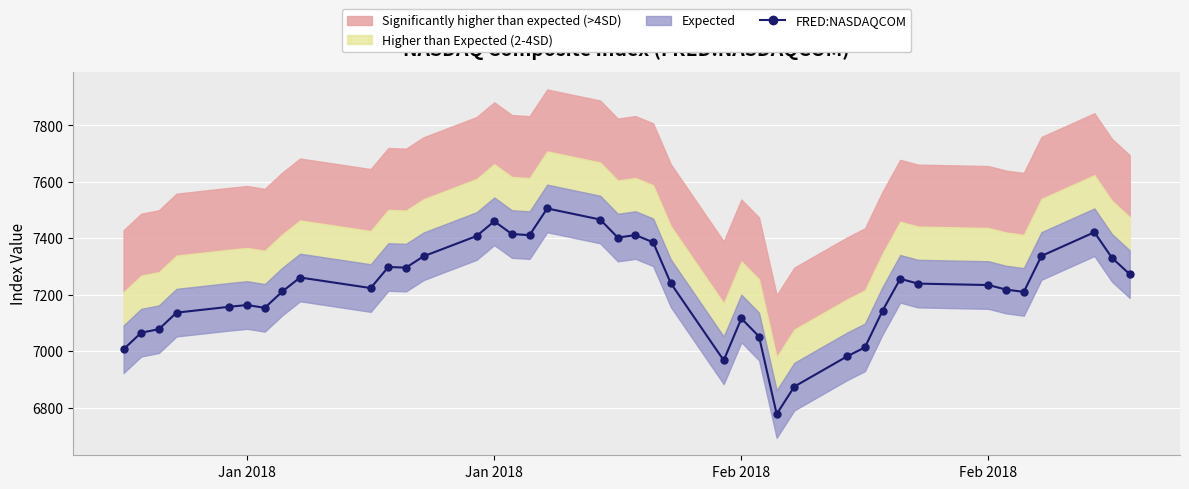

How many data points in FRED:NASDAQCOM are above 7239?

20